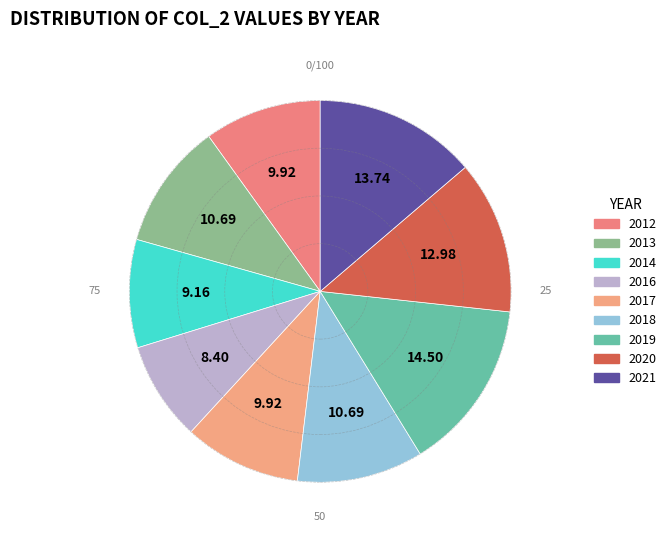

What is the smallest slice in the pie chart?

2016